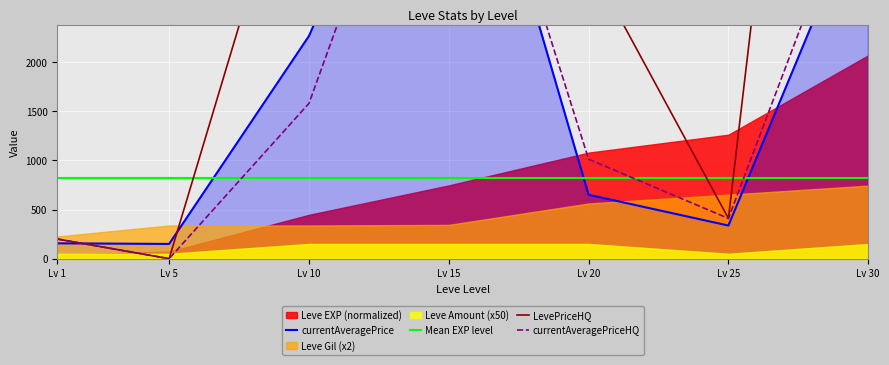

Where is currentAveragePrice nearest to the value 2835?

Lv 10